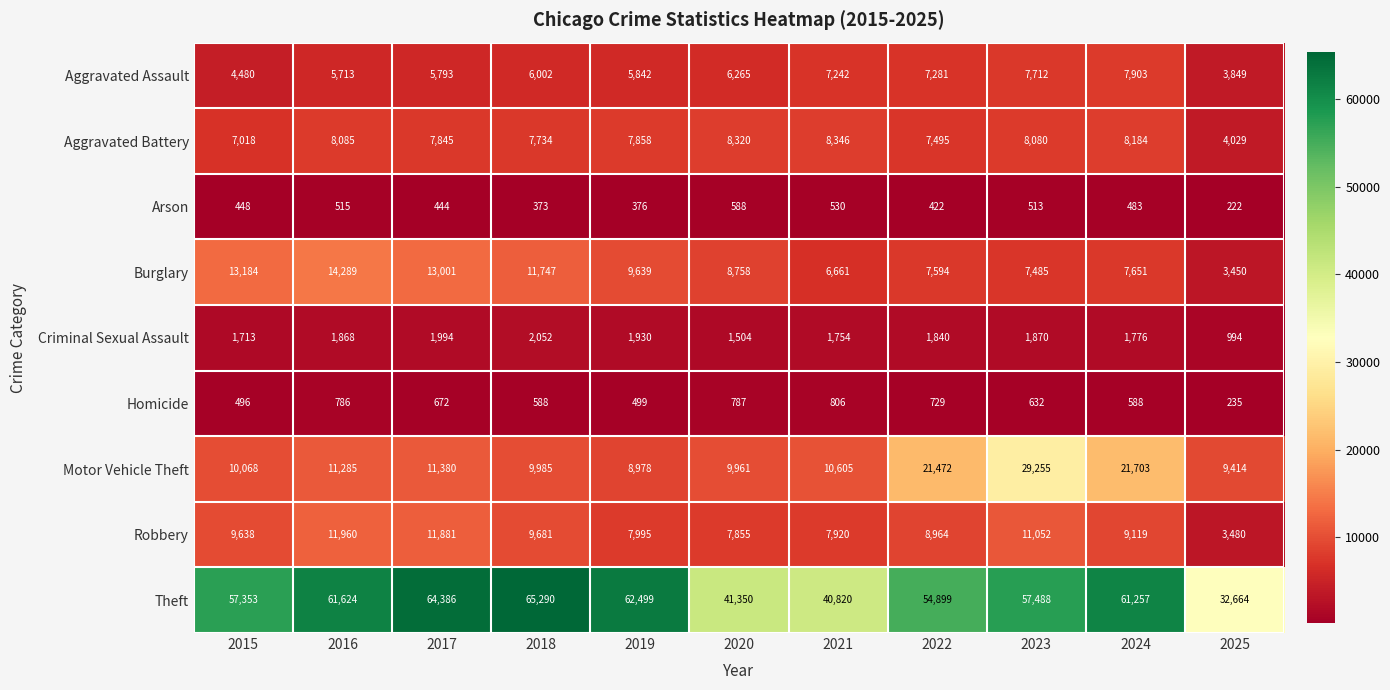

How many data points in Aggravated Battery are less than 7858?

5